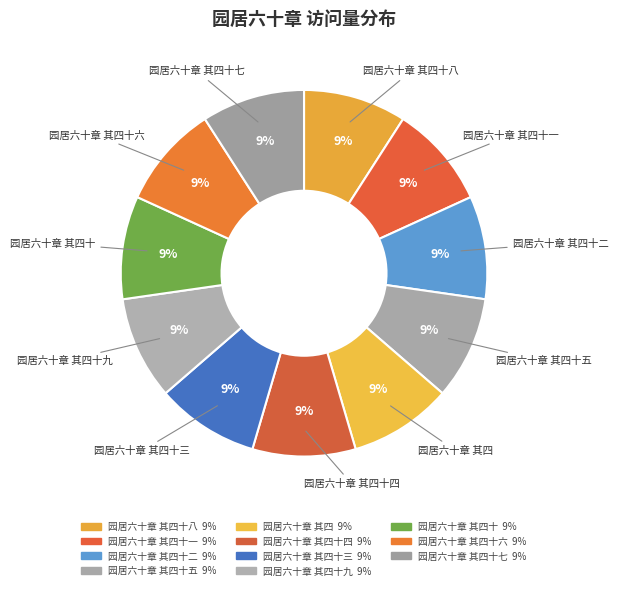

How many segments does this pie chart have?

11